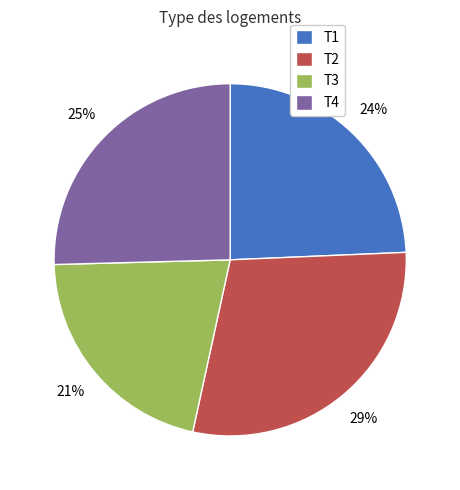

What is the smallest slice in the pie chart?

T3